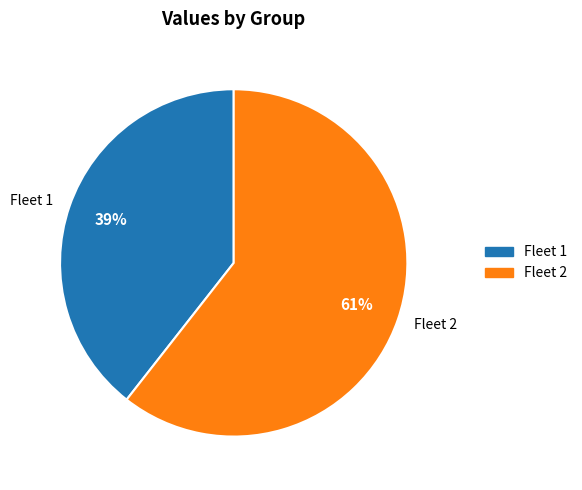

To the nearest percent, what is the average slice percentage?

50%